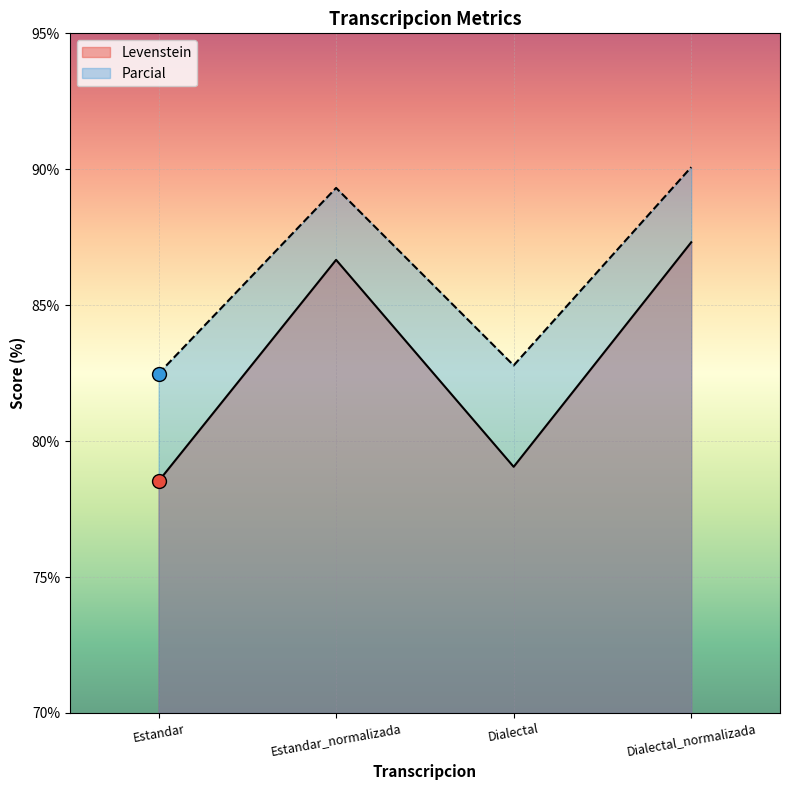

True or false: Levenstein has a value of 86.7 at Estandar_normalizada.

True